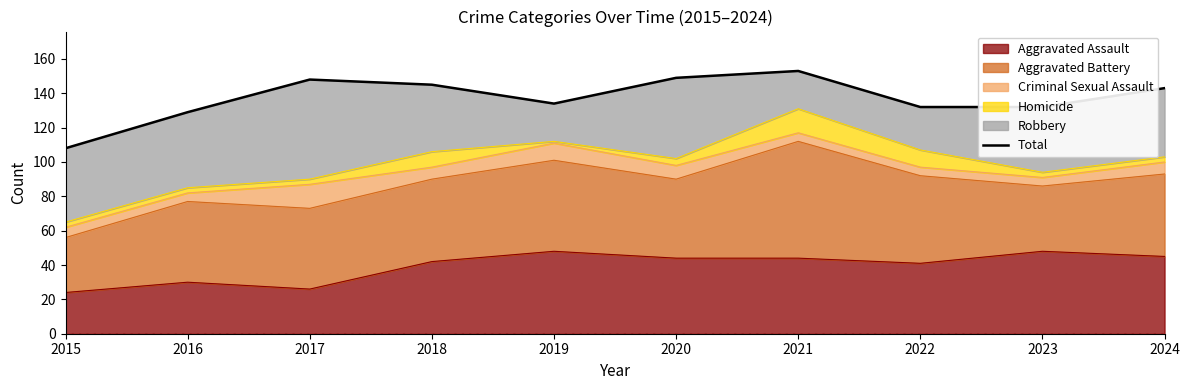

What is the average value?

137